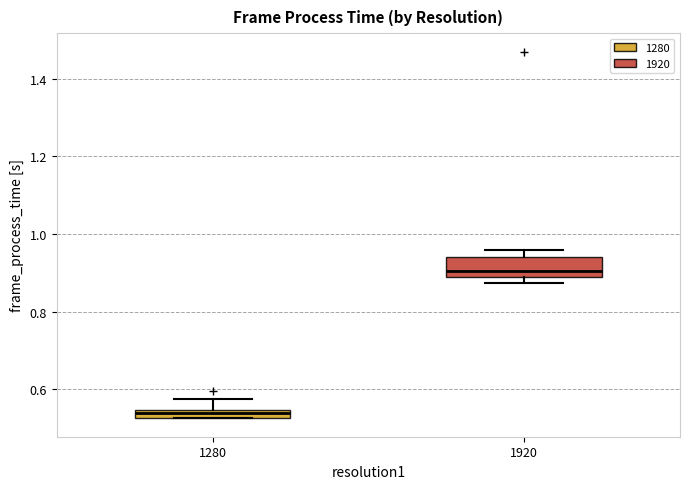

Where is the lower edge of the box at x = 1280 on the y-axis? The values are not printed on the chart, so give them approximately, as read against the axis.

0.52